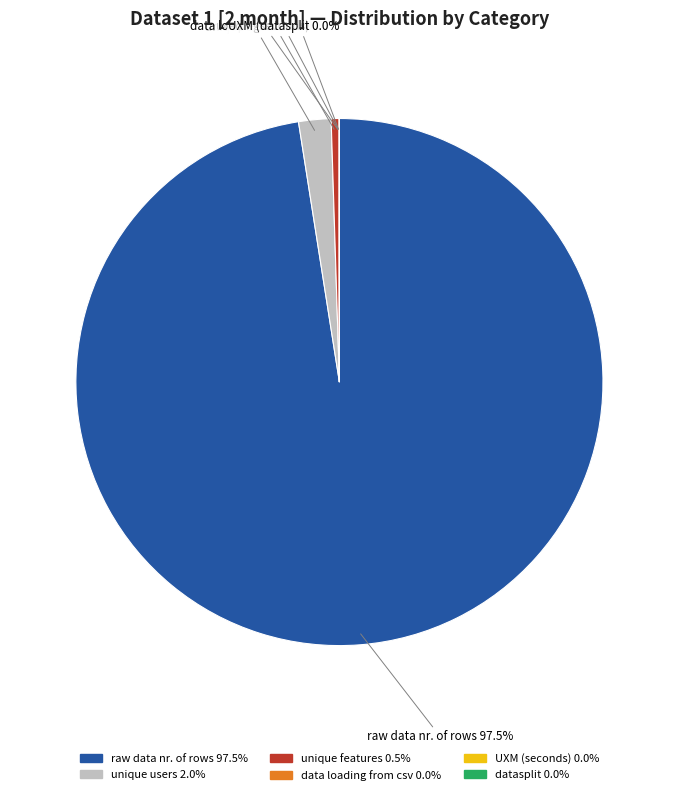

What is the largest slice in the pie chart?

raw data nr. of rows